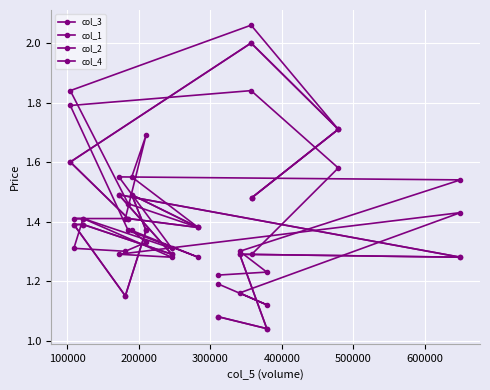

Count the number of categories in the chart.

17